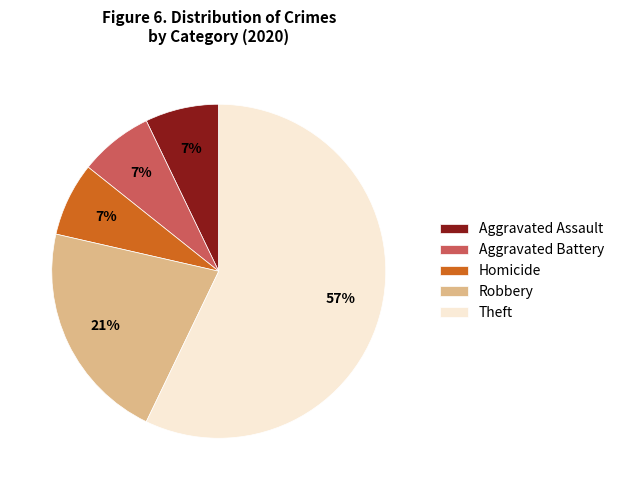

Is it true that Aggravated Battery is 21% of the pie?

False